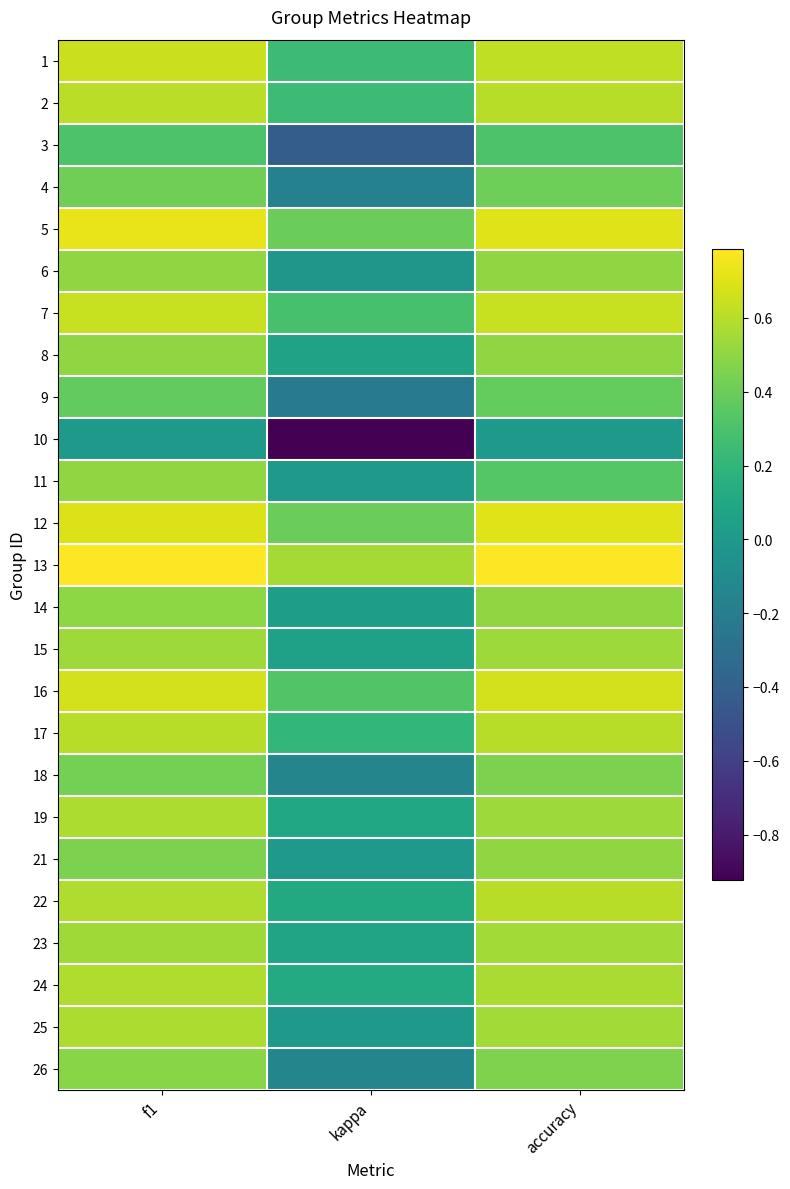

What is the difference between the highest and lowest values at kappa?

1.5